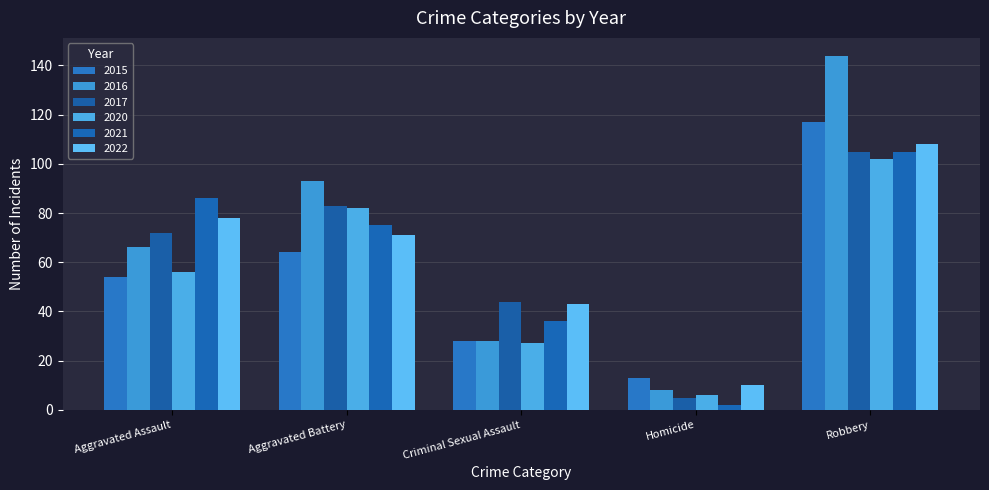

Which series changed the most between Aggravated Battery and Robbery?

2015